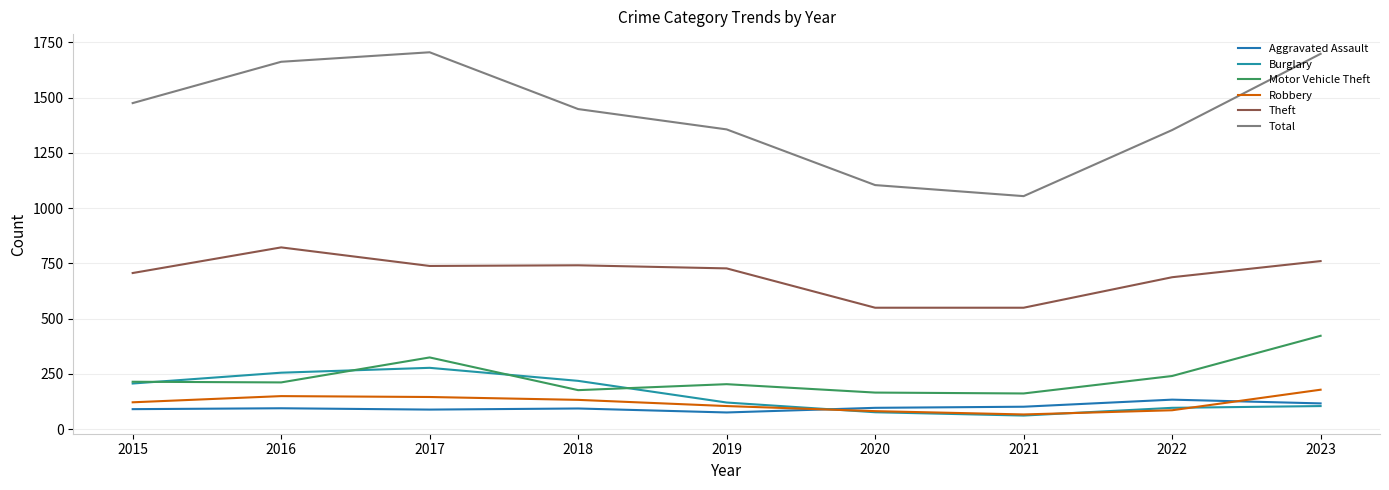

At which category does Robbery reach its first local peak?

2016